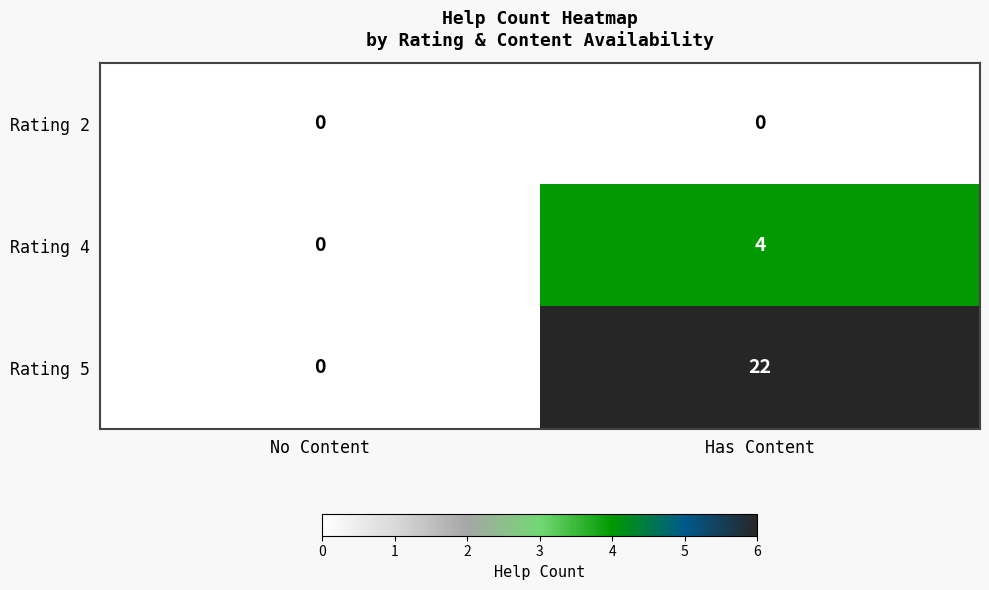

What is the maximum value shown in the chart?

22